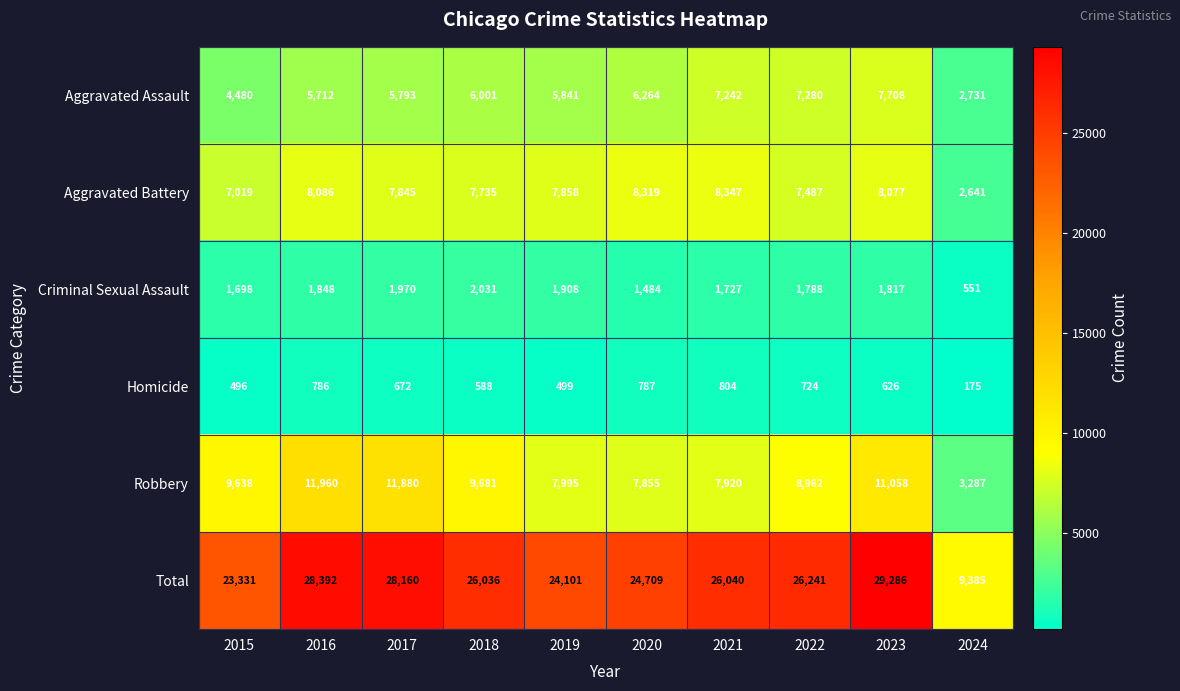

Which category has the highest value in the Homicide series?

2021